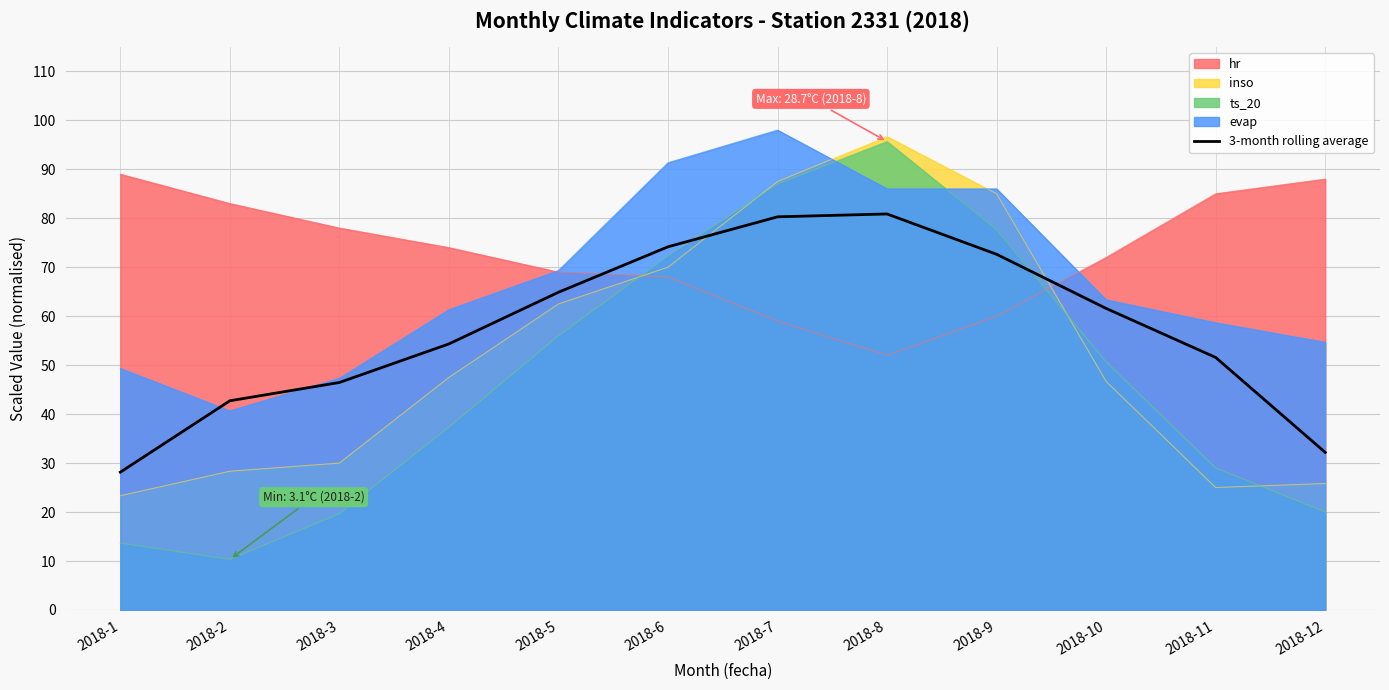

What is the difference between the highest and lowest values at 2018-4?

36.7